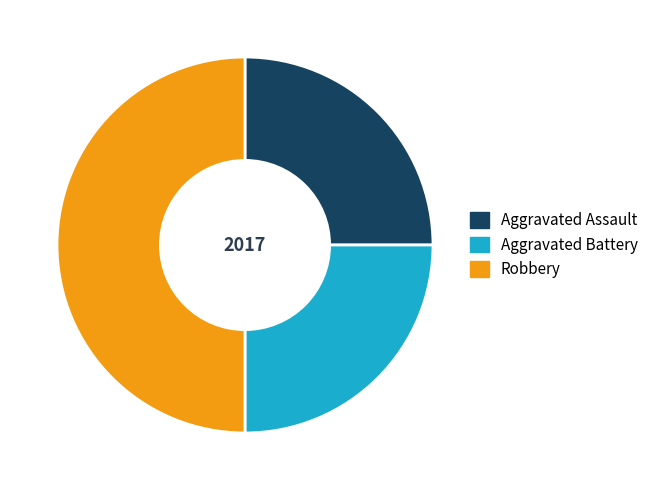

Is it true that Robbery is 50% of the pie?

True